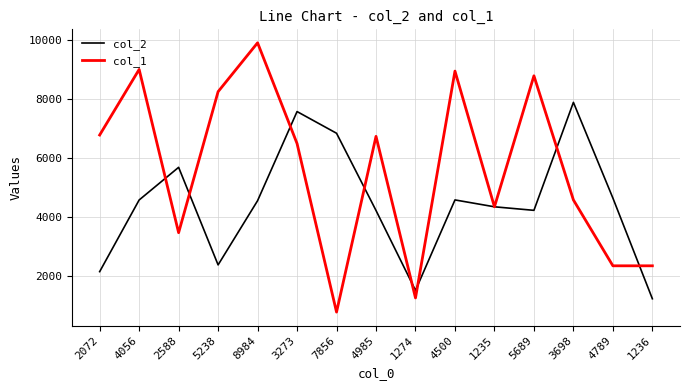

At which label does col_1 first exceed 6500?

2072